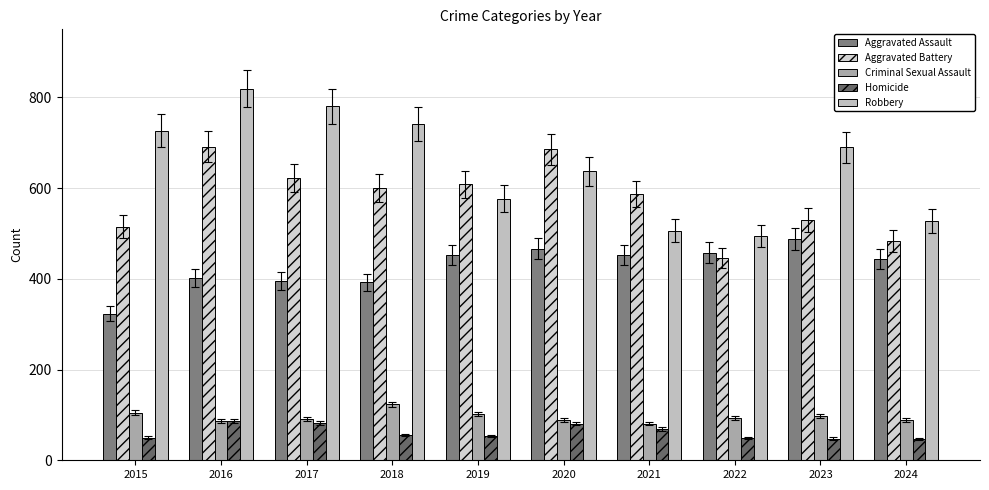

Where is Robbery nearest to the value 657?

2020